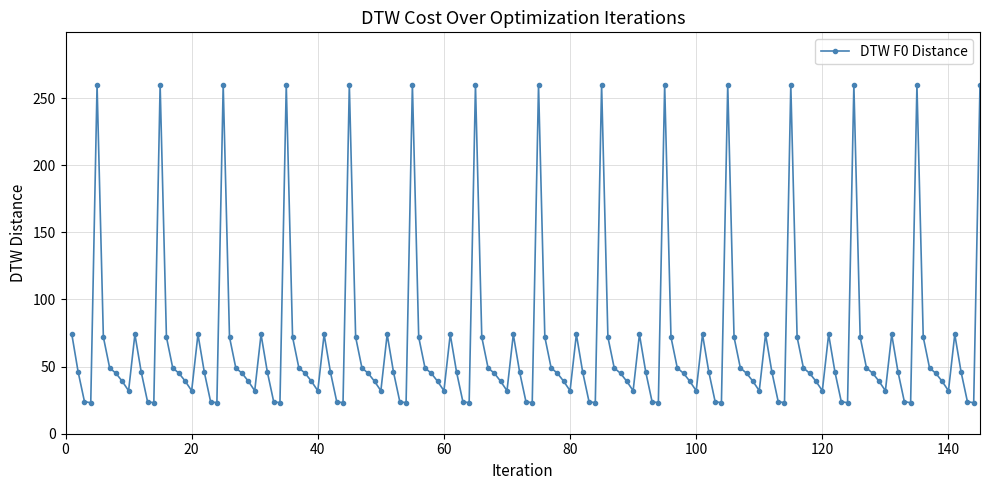

What is the value of the 4th point from the left?

23